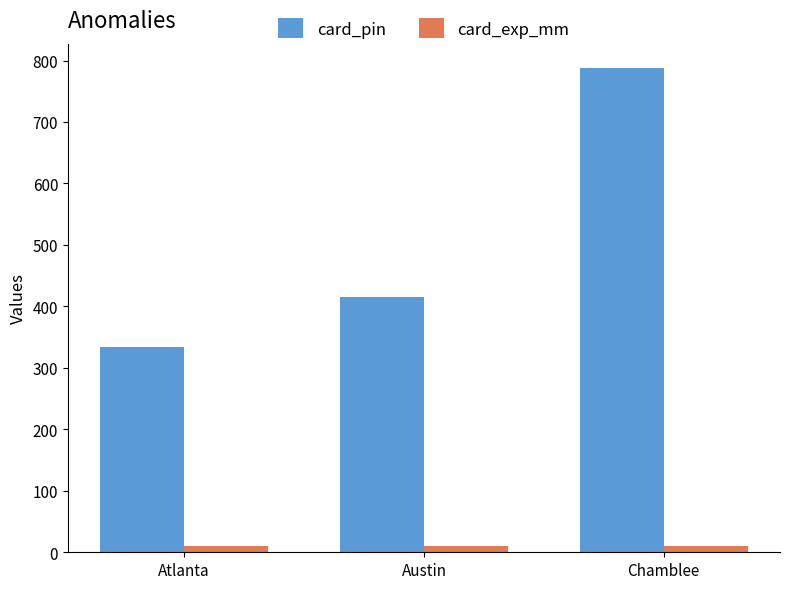

The value of card_pin at Austin is 415. True or false?

True